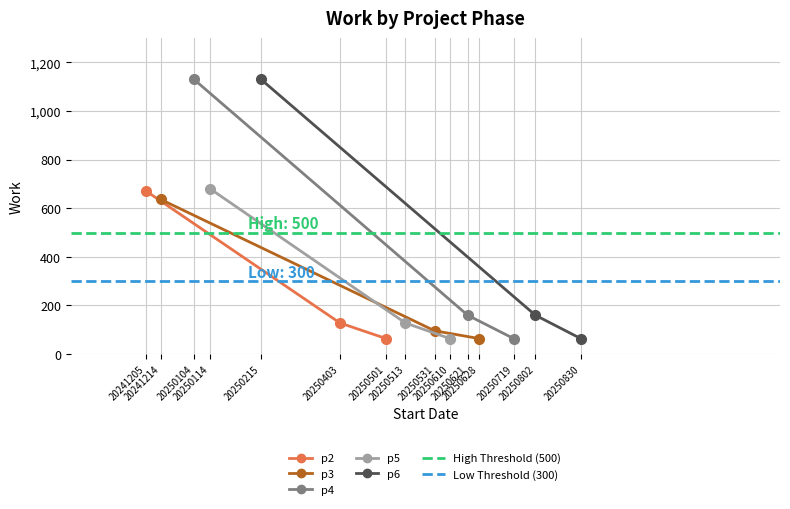

How many distinct data groups are displayed?

5